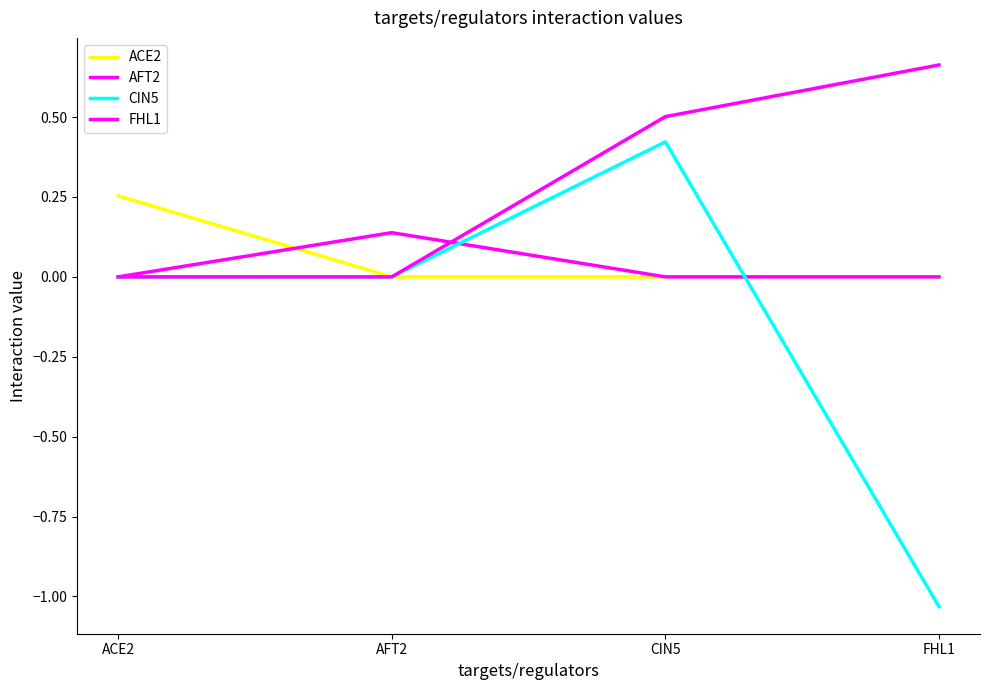

Does the chart display data point markers on the line(s)?

No